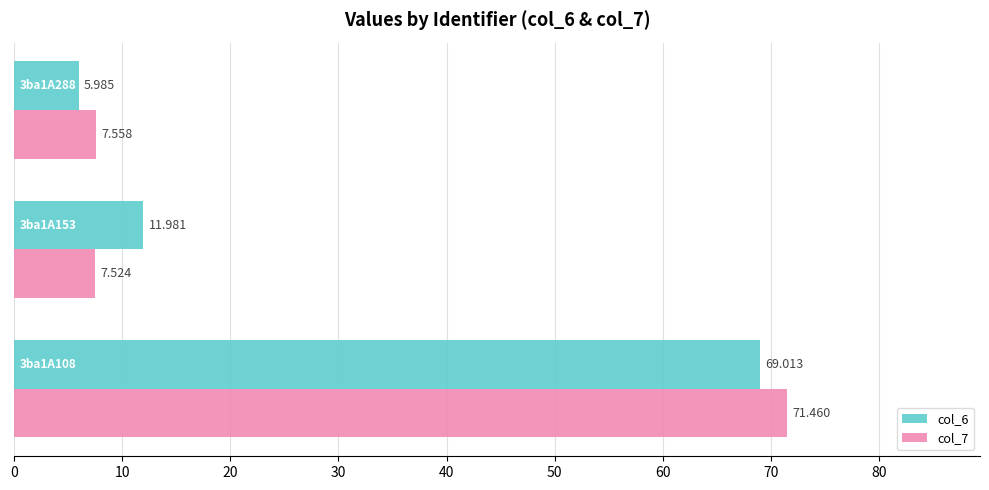

How many values in the col_6 series are below 11?

1